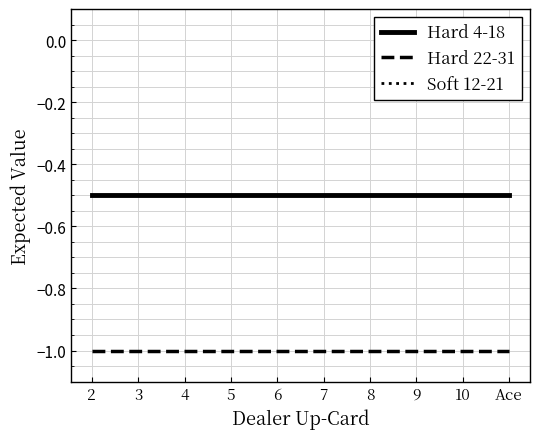

What is the sum of the Hard 22-31 values at 8 and 10?

-2.0